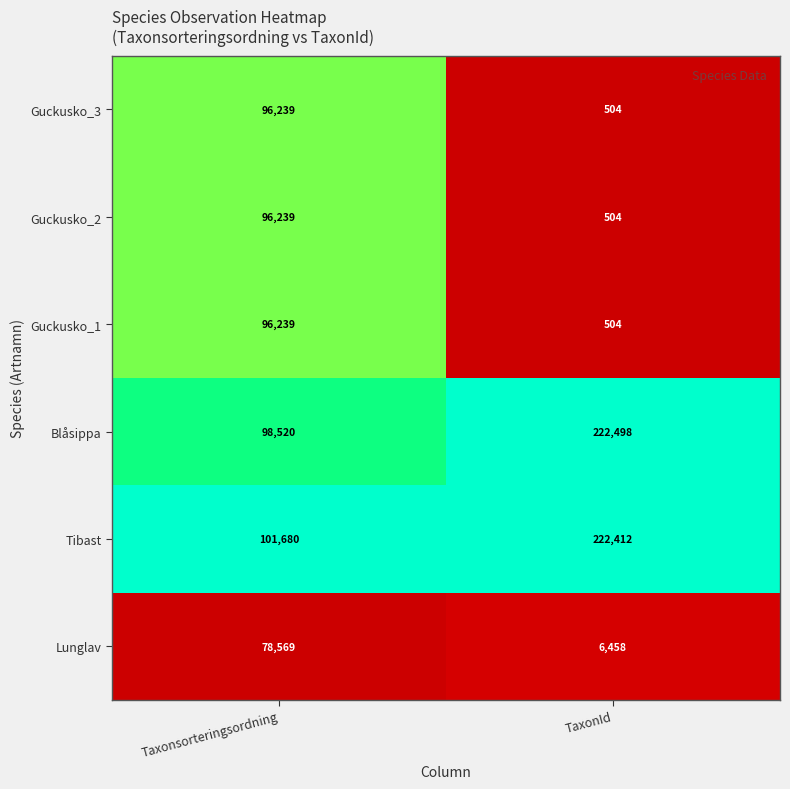

What is the difference between the highest and lowest values at TaxonId?

221994